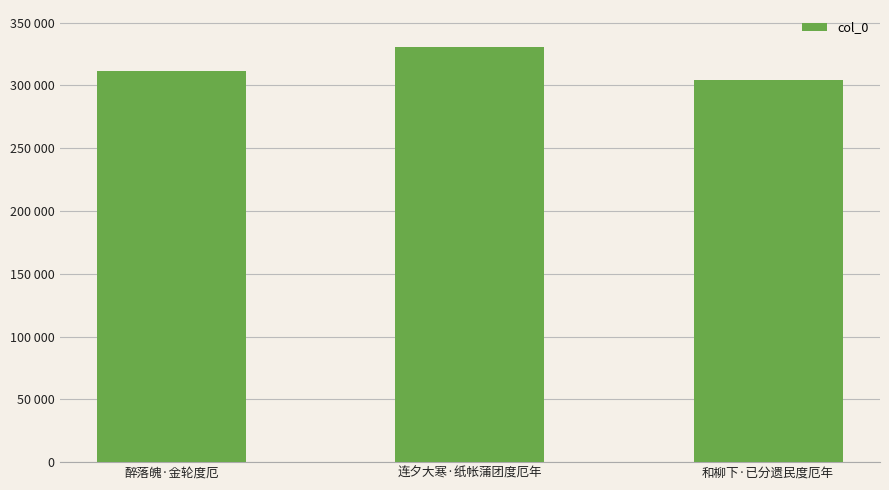

Is it true that the value at 和柳下·已分遗民度厄年 is 195714?

False